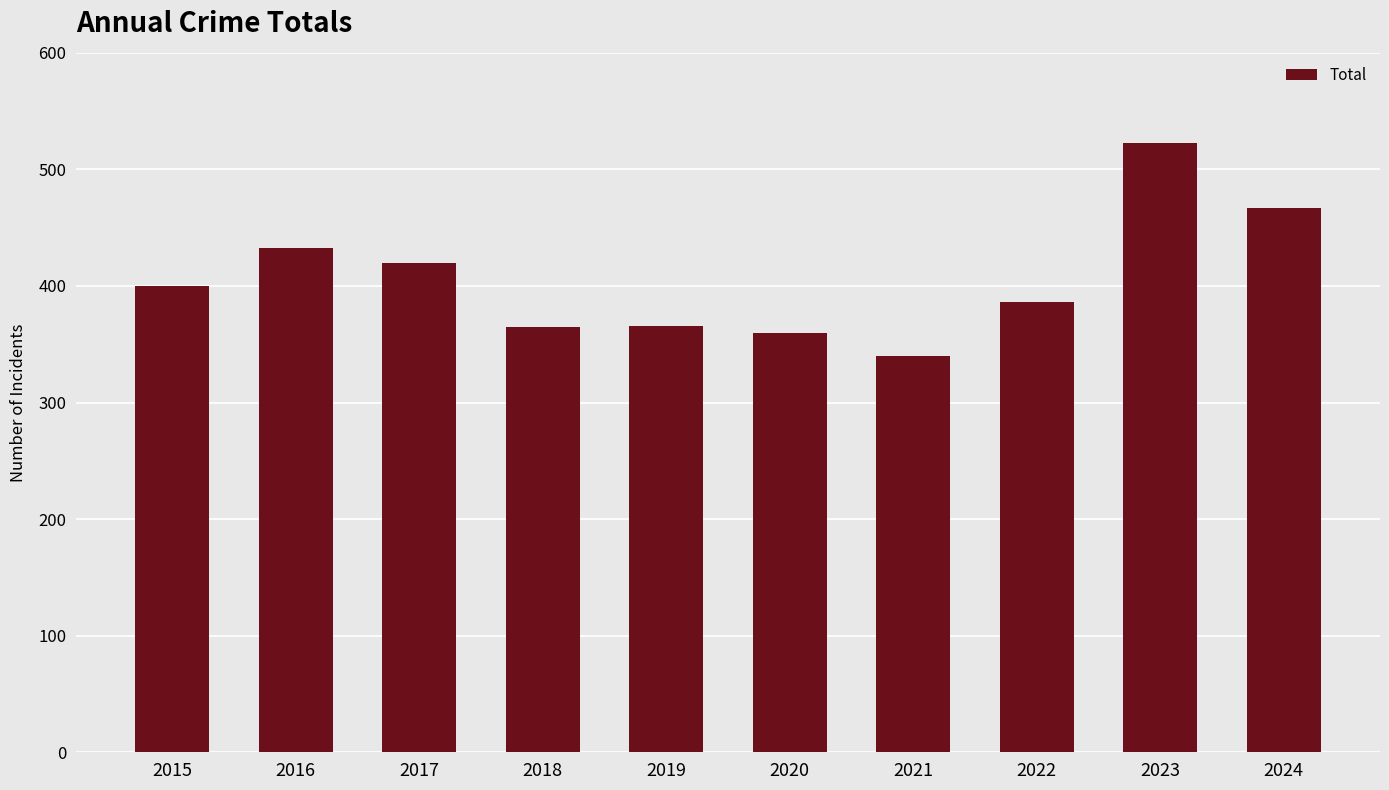

What is the sum of all values?

4060